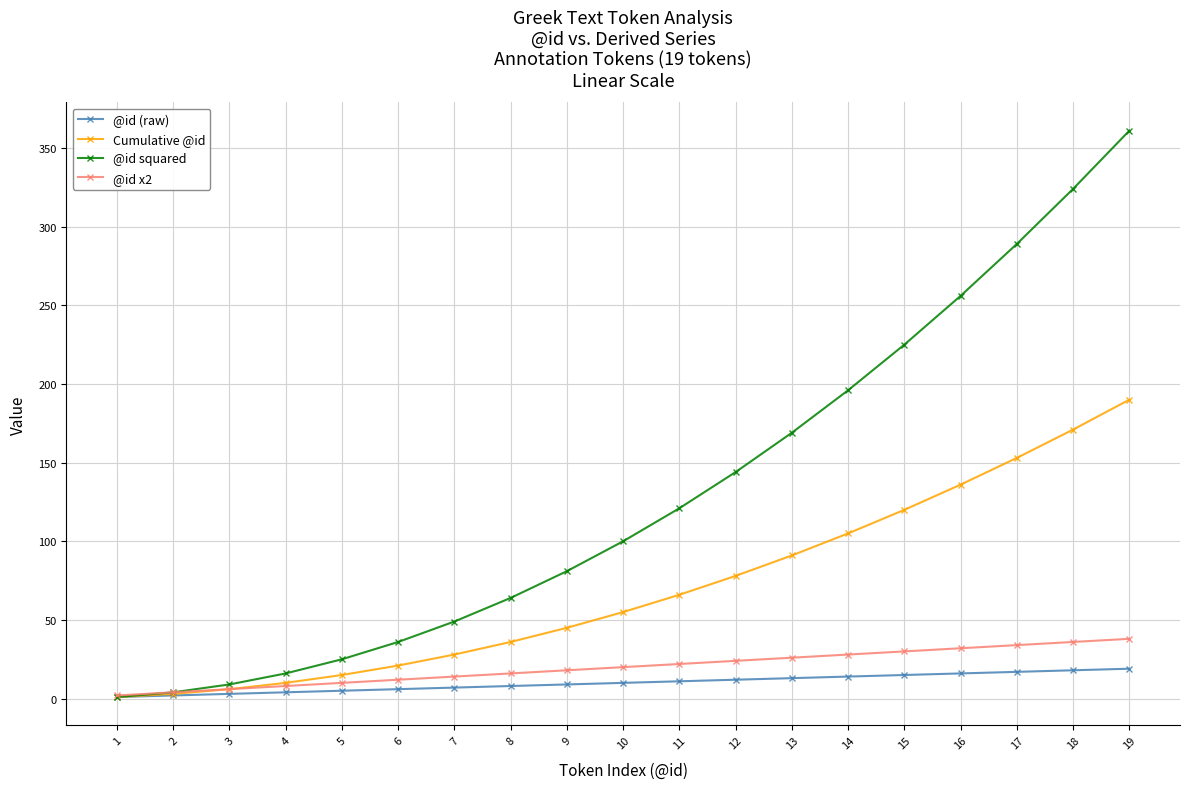

Which label corresponds to the largest value in the chart?

19